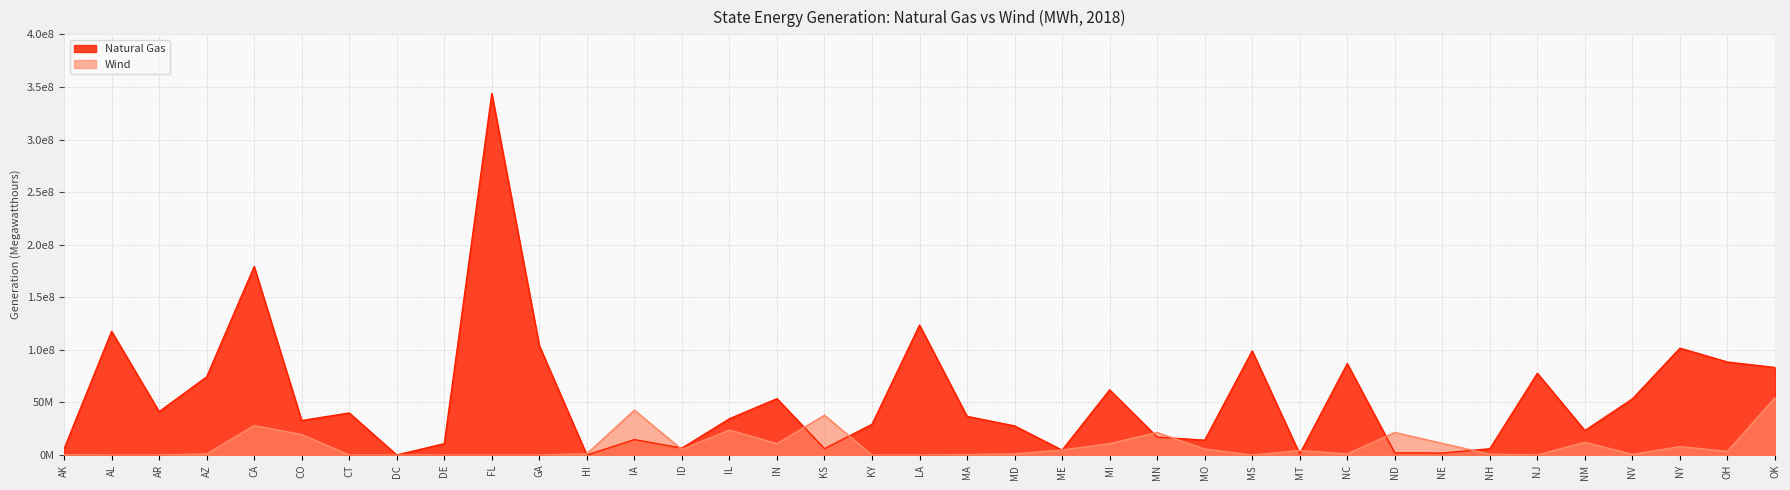

The value of Natural Gas at KY is 29229998. True or false?

True